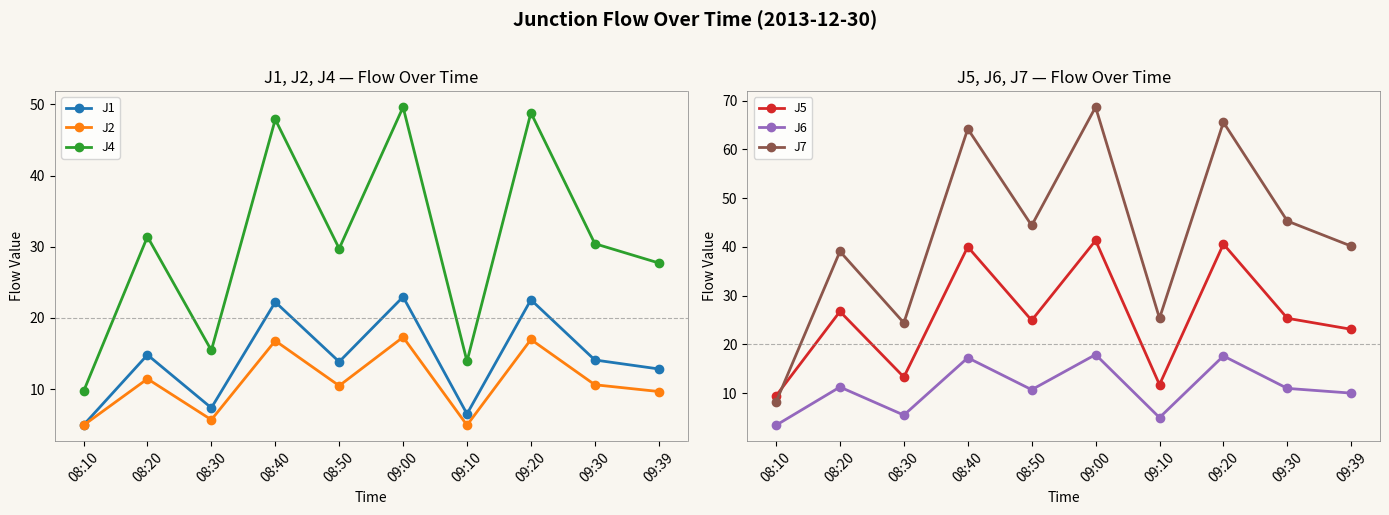

What is the total value across all series at 09:30?

136.8